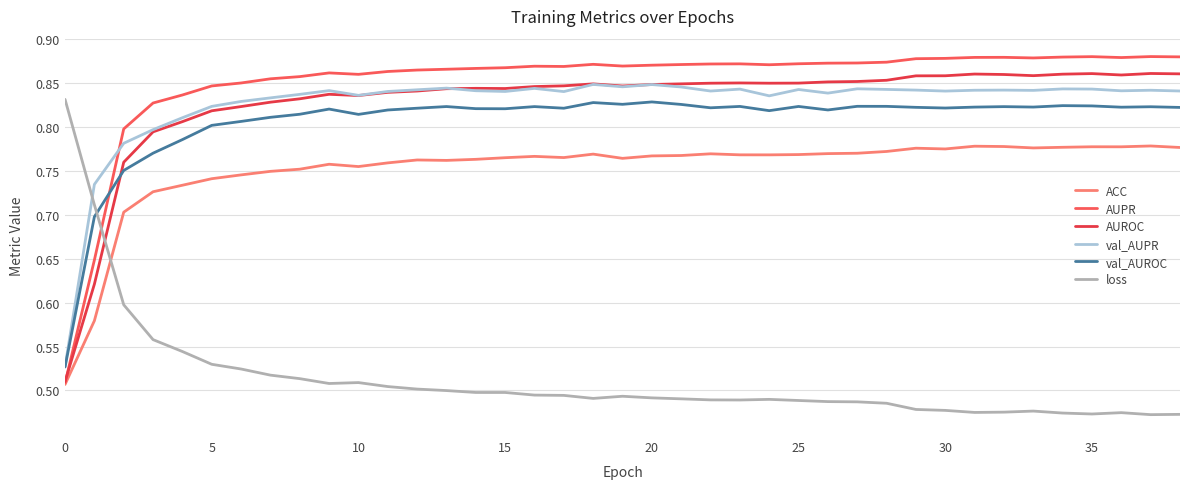

True or false: AUROC and val_AUROC intersect in this chart.

True